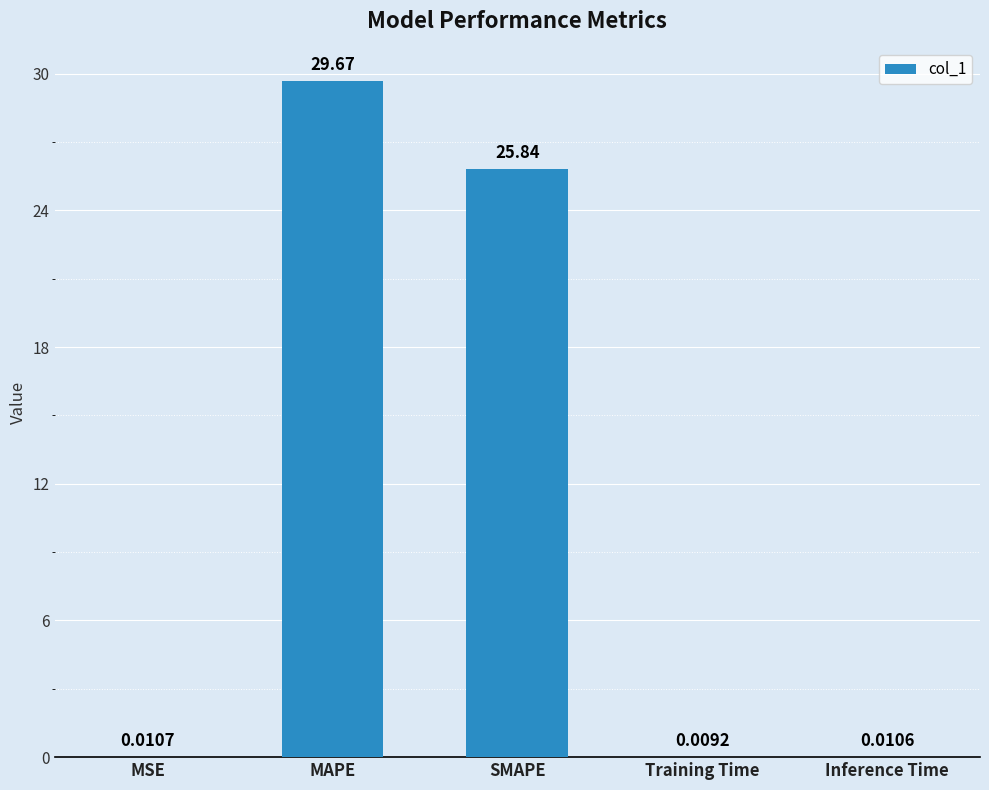

True or false: the data shows 29.7 at MAPE.

True